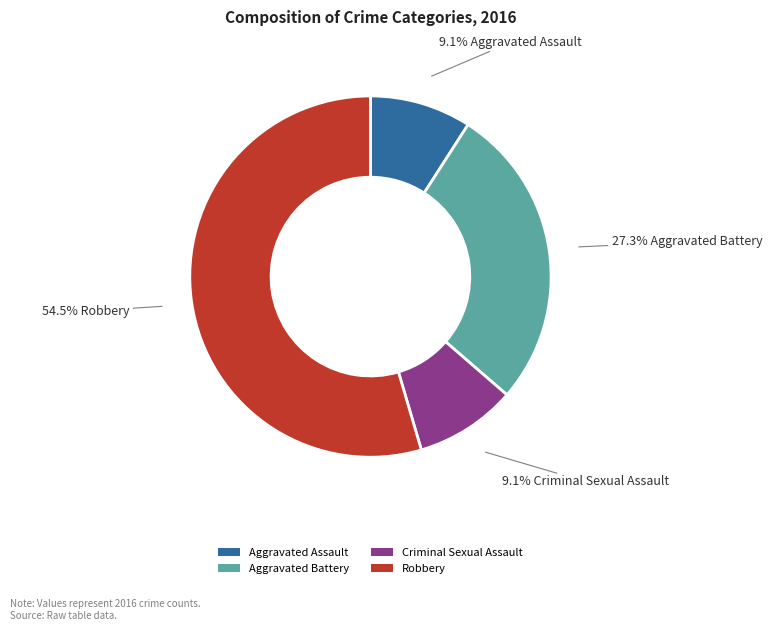

What is the total percentage of Aggravated Assault and Criminal Sexual Assault?

18.2%